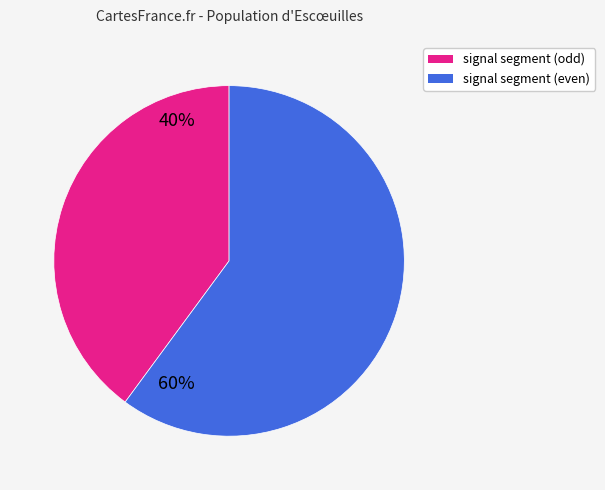

Is there any slice that represents more than half of the pie?

Yes